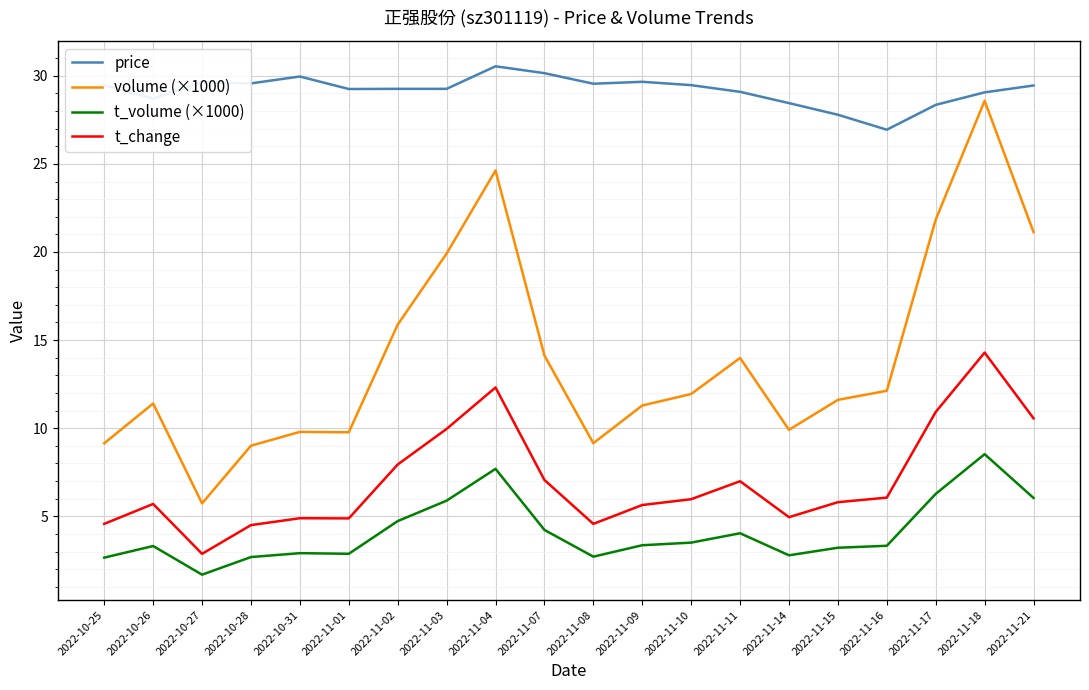

At which category does t_volume (×1000) reach its first local valley?

2022-10-27